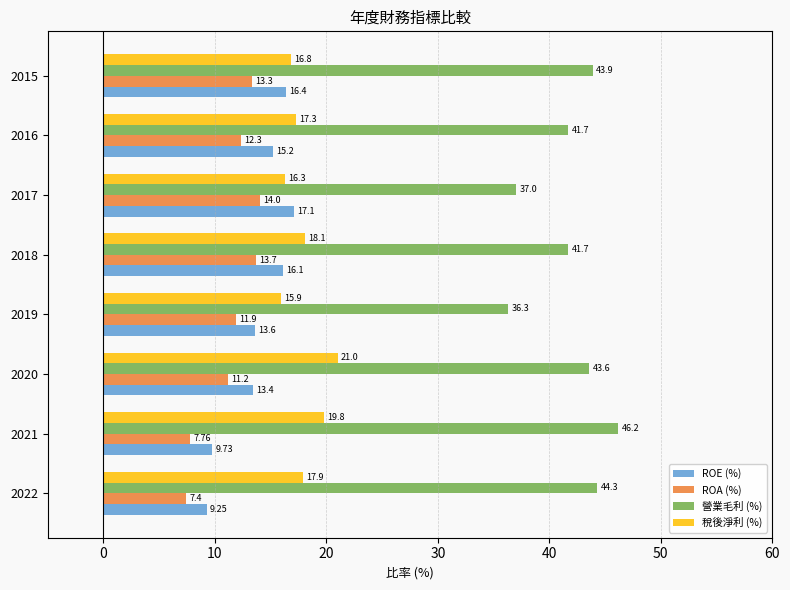

Is the value of ROA (%) at 2022 greater than the value of ROE (%) at 2019?

No